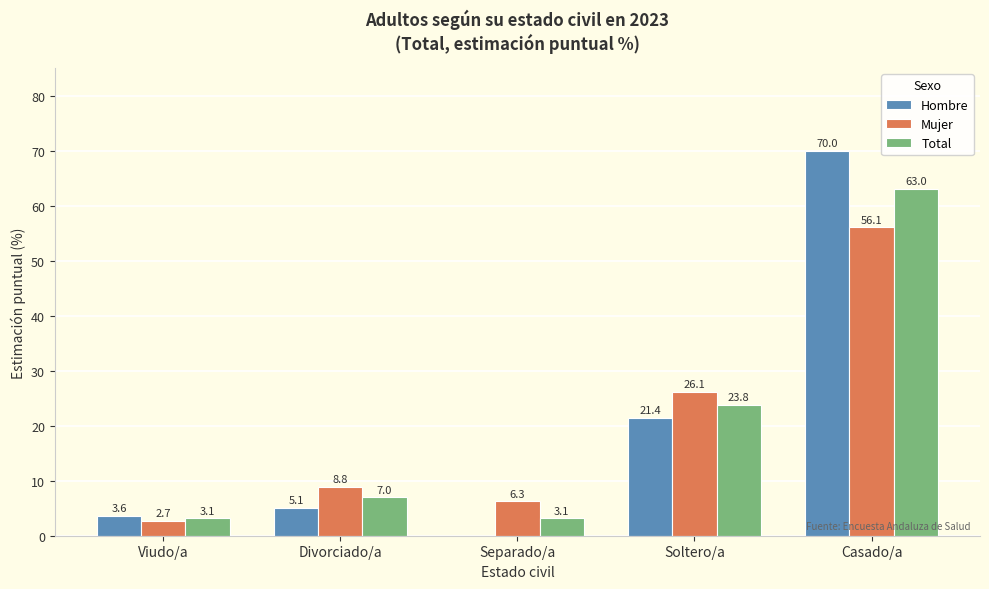

How many categories are shown in the chart?

5